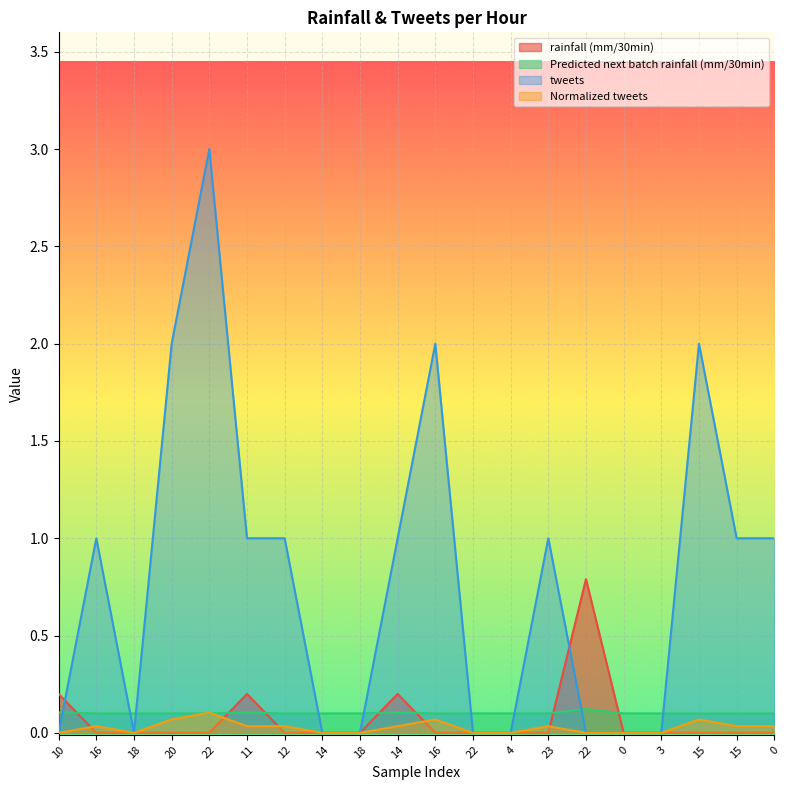

What is the sum of the Normalized tweets values at 0 and 22?

0.1